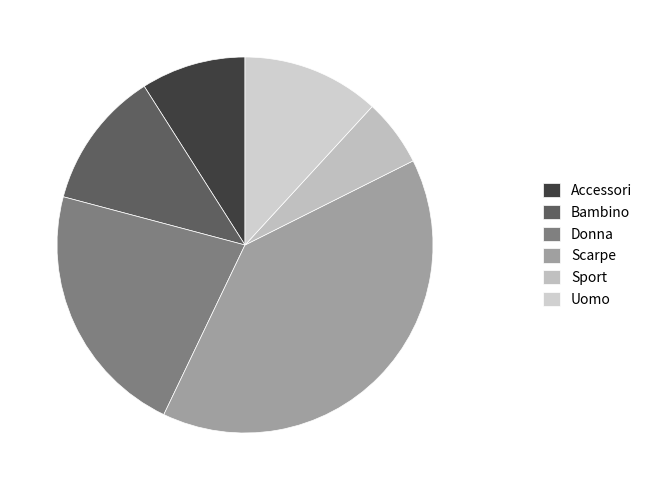

To the nearest percent, what is the average slice percentage?

17%